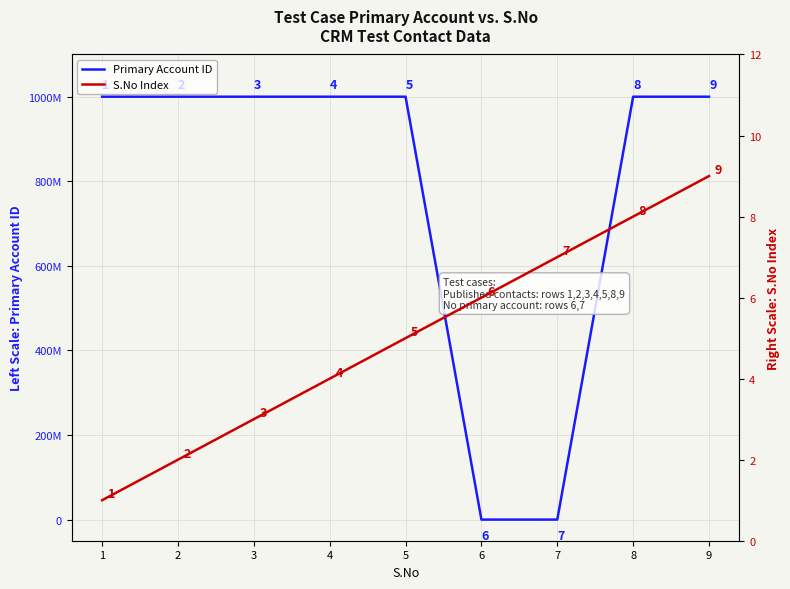

Between 5 and 9, which is larger?

5